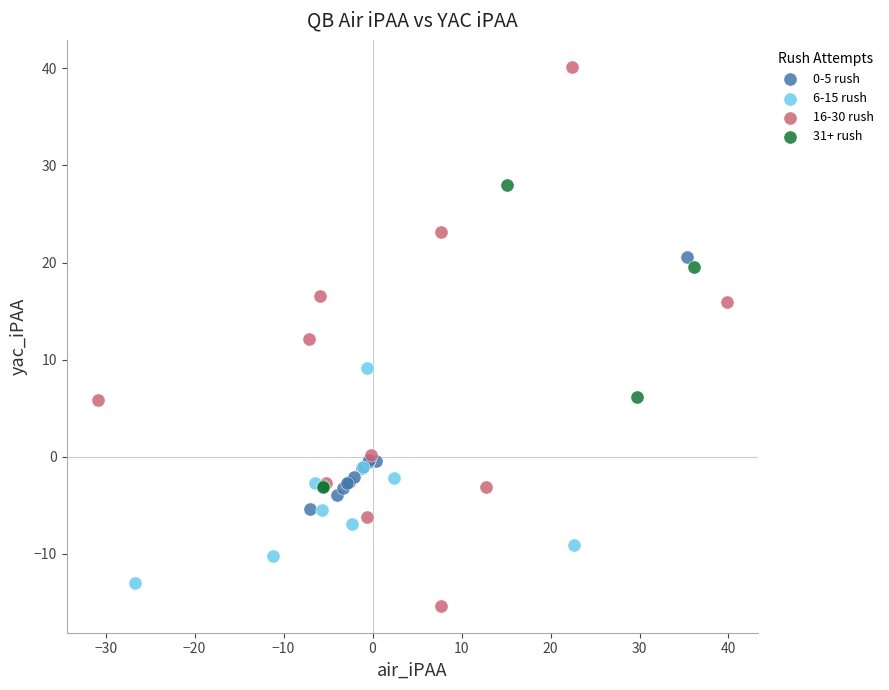

Which series reaches the maximum Y coordinate?

16-30 rush